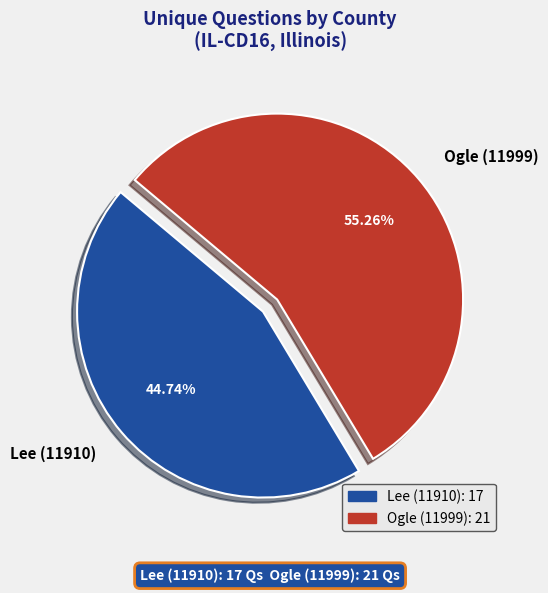

Which category has the biggest portion of the pie?

Ogle (11999)